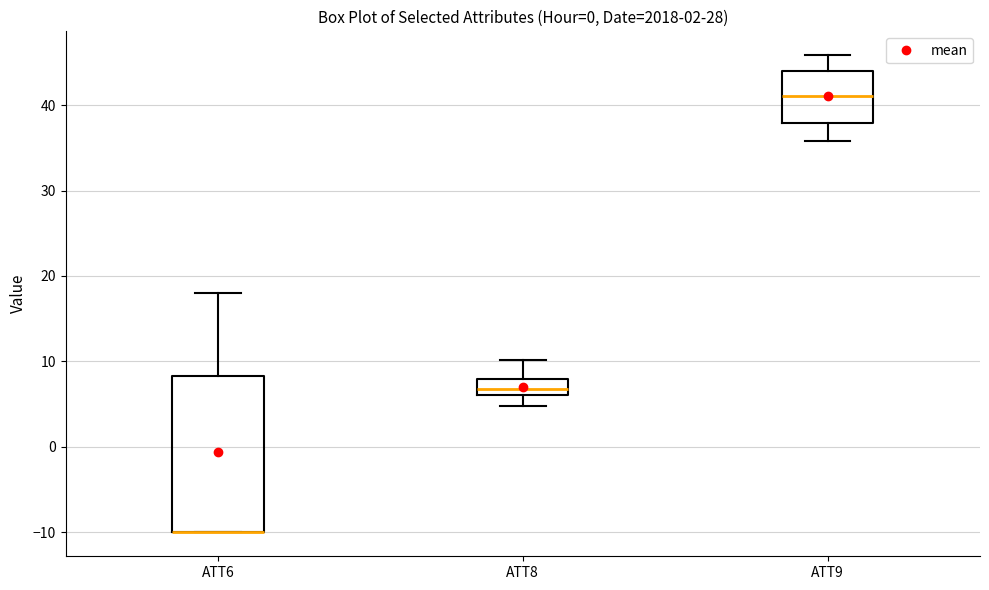

Reading left to right, transcribe this box plot: for each box, give where its median line is, the range the box spans, and where its two whiskers end, as read against the y-axis. The values are not printed on the chart, so give them approximately, as read against the axis.

ATT6: median -10 (drawn on the box's lower edge), box -10 to 8, whiskers -10 to 18
ATT8: median 7, box 6 to 8, whiskers 5 to 10
ATT9: median 41, box 38 to 44, whiskers 36 to 46